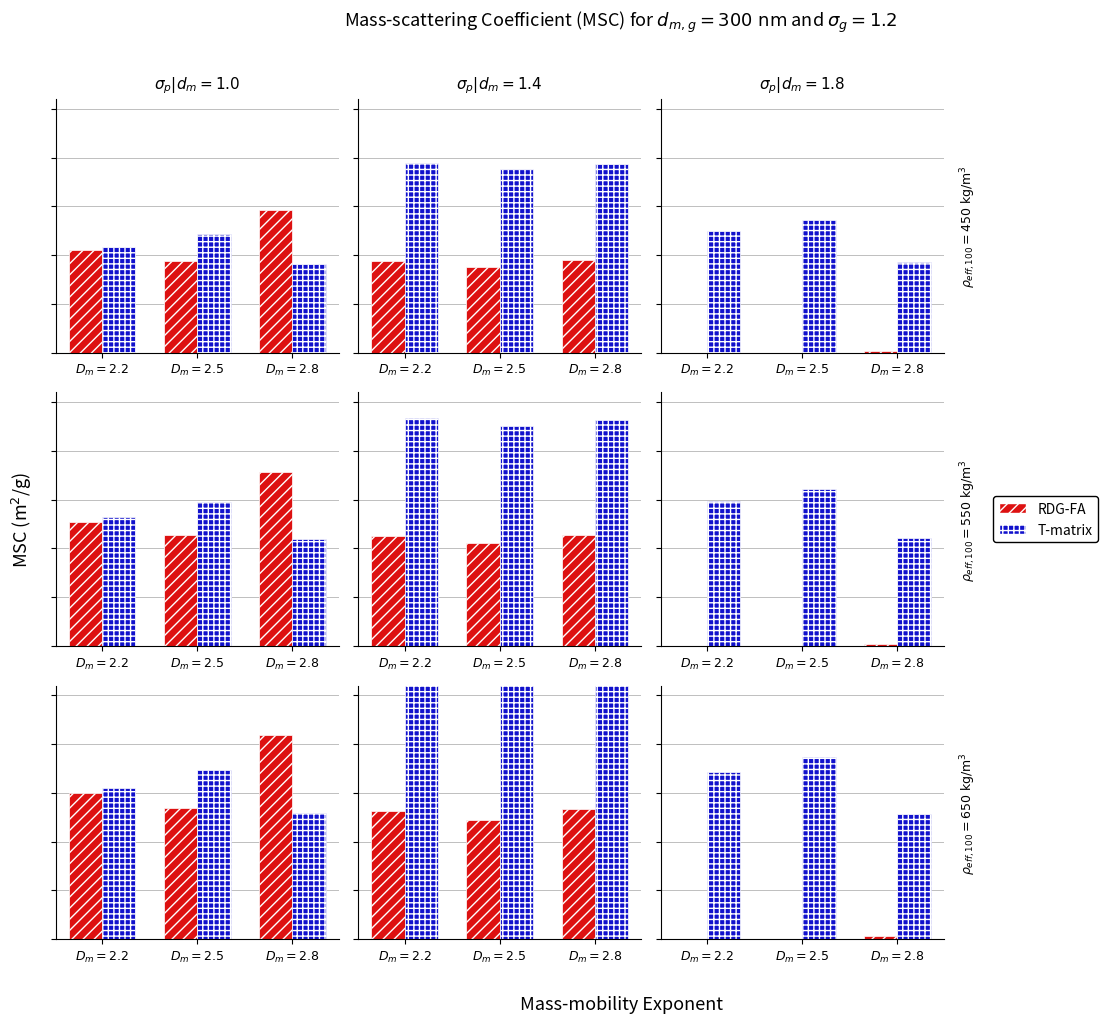

What is the average value of the T-matrix series?

1.6